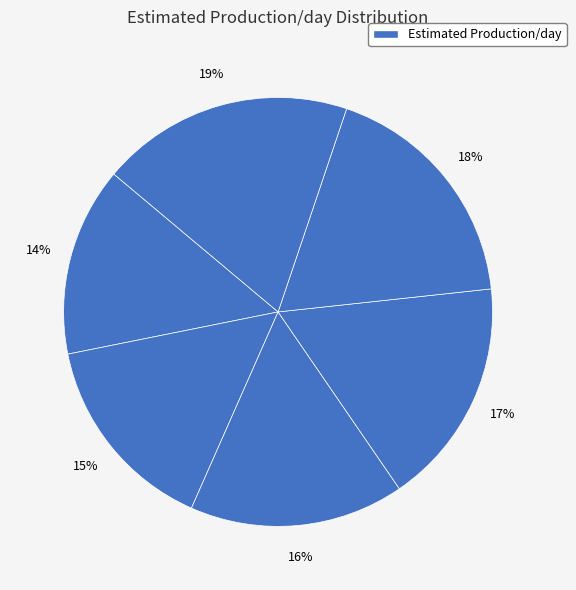

To the nearest percent, what is the difference between the largest and smallest slice percentages?

5%